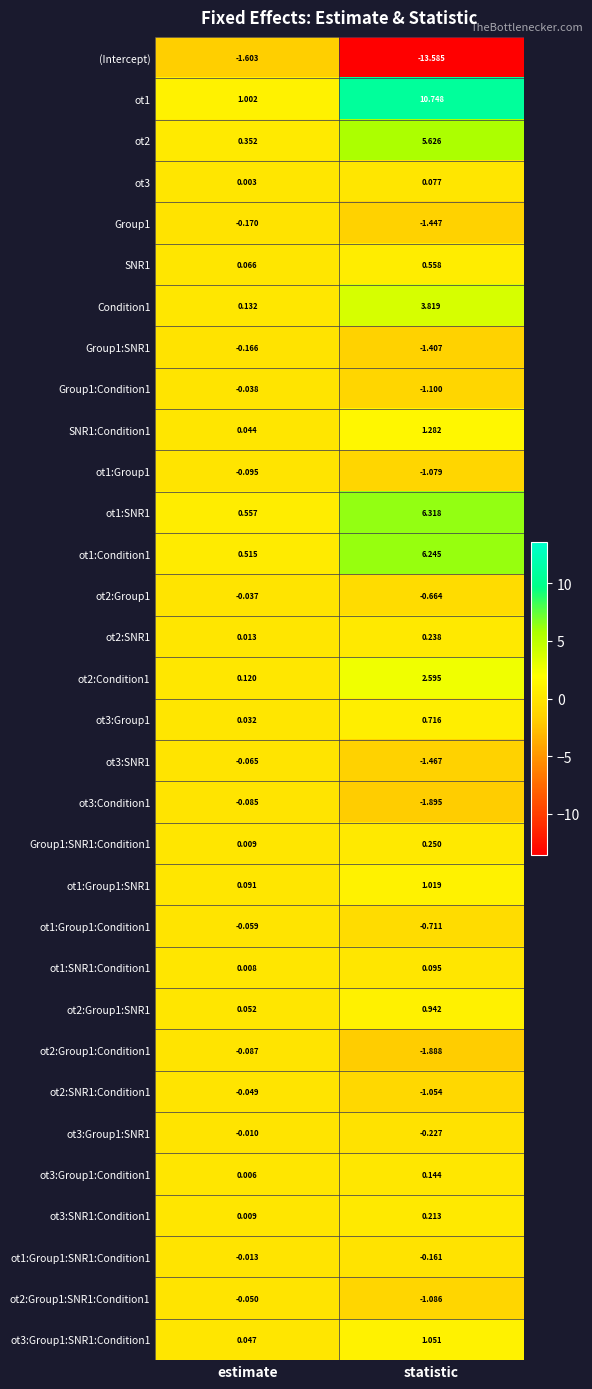

Which category has the lowest value across all series?

statistic